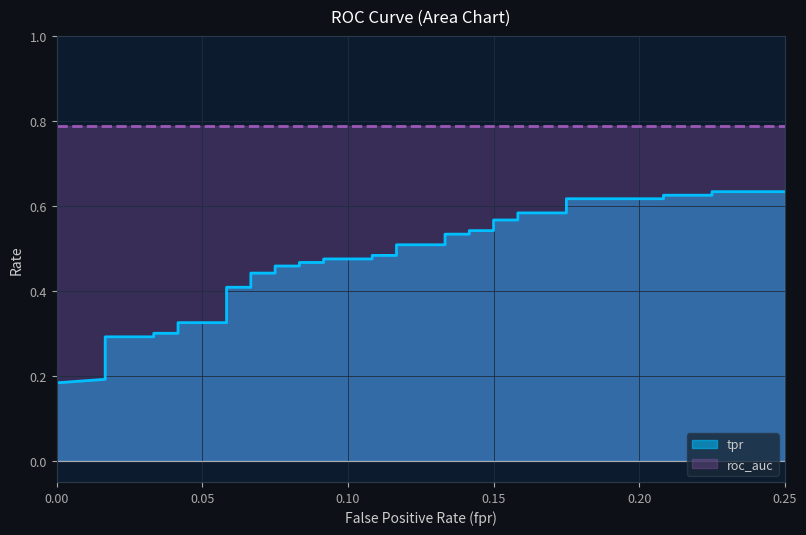

True or false: roc_auc and tpr intersect in this chart.

False